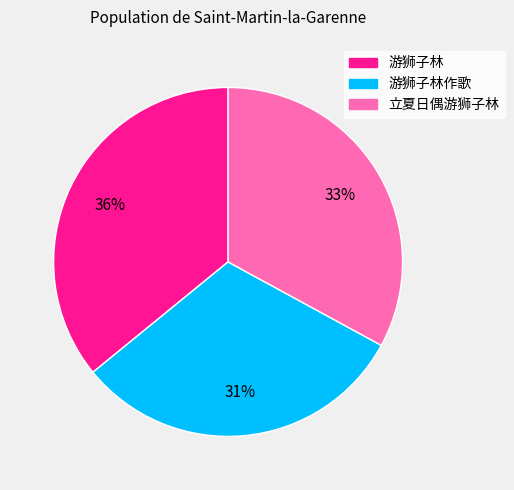

Is 游狮子林 the majority of the pie?

No